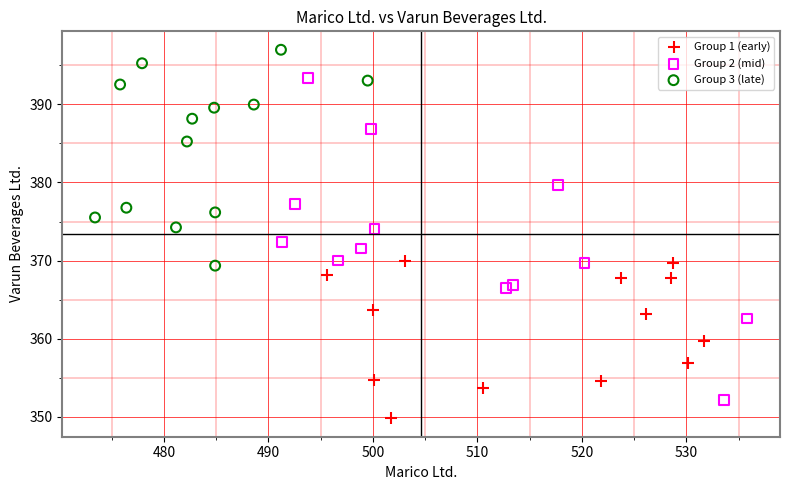

Which series has the widest spread of Y values?

Group 2 (mid)